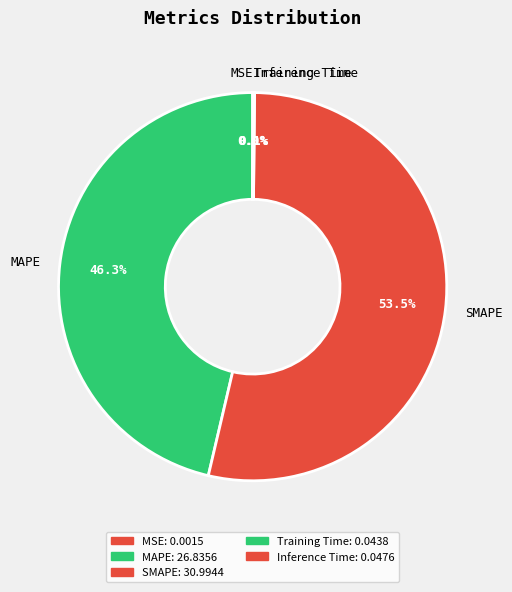

Which slice is the largest?

SMAPE